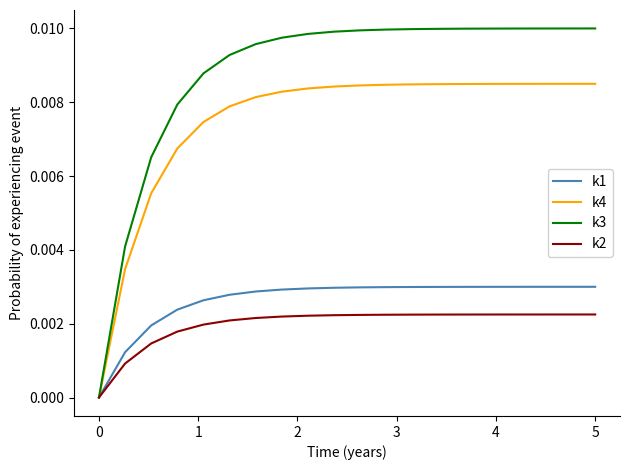

Which series has the largest total across all categories?

k3